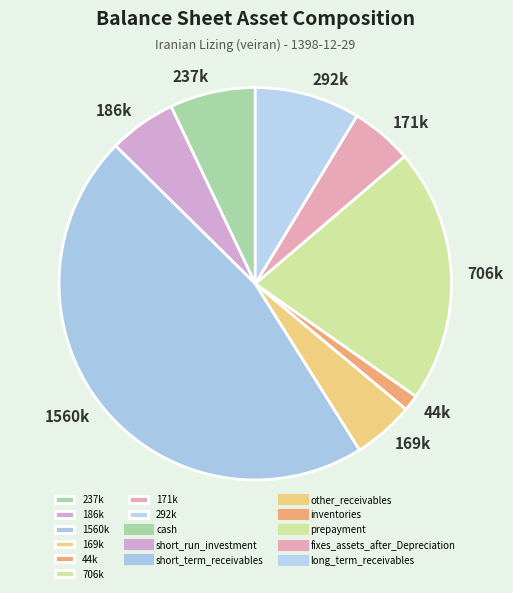

The 169k slice represents 15% of the pie. True or false?

False